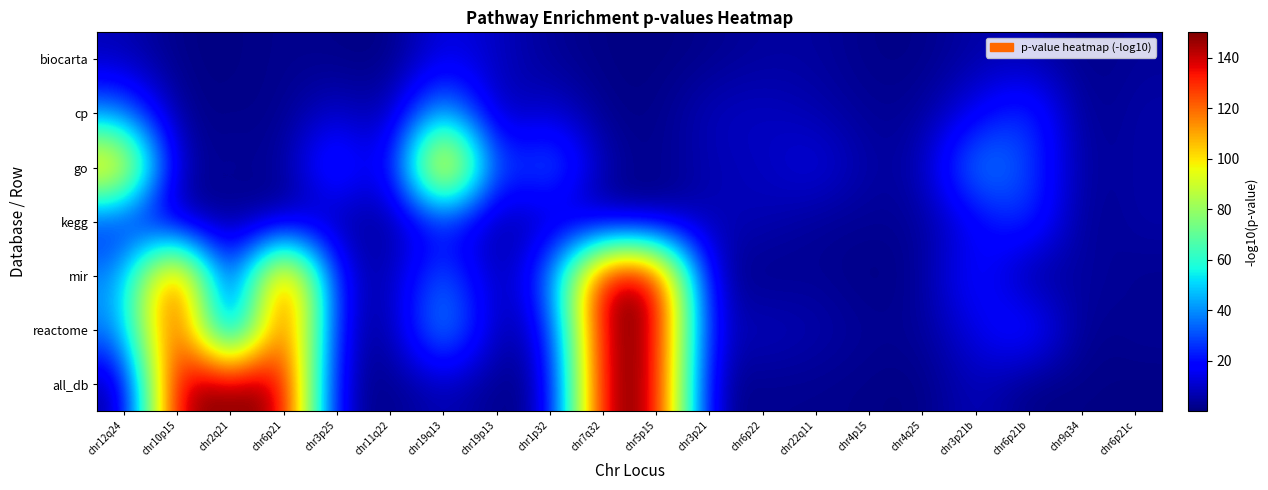

Reading left to right, transcribe all the data shown in this chart.

biocarta: chr12q24=7.4	chr10p15=1.1	chr2q21=0.7	chr6p21=2.4	chr3p25=1.6	chr11q22=0.1	chr19q13=14.8	chr19p13=9.1	chr1p32=3.1	chr7q32=1.0	chr5p15=0.5	chr3p21=2.0	chr6p22=4.5	chr22q11=4.5	chr4p15=1.5	chr4q25=1.3	chr3p21b=5.8	chr6p21b=6.5	chr9q34=1.4	chr6p21c=3.6
cp: chr12q24=37.5	chr10p15=1.2	chr2q21=1.7	chr6p21=1.6	chr3p25=11.5	chr11q22=2.5	chr19q13=51.4	chr19p13=3.8	chr1p32=12.0	chr7q32=1.5	chr5p15=1.1	chr3p21=8.5	chr6p22=9.3	chr22q11=6.5	chr4p15=3.0	chr4q25=3.1	chr3p21b=15.3	chr6p21b=29.6	chr9q34=0.8	chr6p21c=5.7
go: chr12q24=118.4	chr10p15=1.8	chr2q21=4.8	chr6p21=1.6	chr3p25=34.7	chr11q22=2.4	chr19q13=145.2	chr19p13=19.1	chr1p32=40.6	chr7q32=5.2	chr5p15=1.6	chr3p21=7.0	chr6p22=7.9	chr22q11=14.5	chr4p15=4.4	chr4q25=5.2	chr3p21b=44.3	chr6p21b=29.4	chr9q34=2.8	chr6p21c=5.3
kegg: chr12q24=21.2	chr10p15=1.1	chr2q21=1.7	chr6p21=1.4	chr3p25=5.2	chr11q22=2.5	chr19q13=20.6	chr19p13=3.1	chr1p32=8.0	chr7q32=1.5	chr5p15=1.1	chr3p21=7.9	chr6p22=7.4	chr22q11=3.0	chr4p15=3.0	chr4q25=3.1	chr3p21b=15.3	chr6p21b=29.6	chr9q34=0.8	chr6p21c=5.7
mir: chr12q24=37.5	chr10p15=150.0	chr2q21=1.7	chr6p21=150.0	chr3p25=13.2	chr11q22=3.6	chr19q13=38.1	chr19p13=2.1	chr1p32=30.4	chr7q32=150.0	chr5p15=150.0	chr3p21=4.9	chr6p22=0.5	chr22q11=3.4	chr4p15=0.3	chr4q25=2.6	chr3p21b=23.3	chr6p21b=0.5	chr9q34=5.6	chr6p21c=2.0
reactome: chr12q24=37.5	chr10p15=150.0	chr2q21=1.7	chr6p21=150.0	chr3p25=11.5	chr11q22=1.0	chr19q13=51.4	chr19p13=3.8	chr1p32=12.0	chr7q32=150.0	chr5p15=150.0	chr3p21=8.5	chr6p22=9.3	chr22q11=6.5	chr4p15=3.0	chr4q25=3.1	chr3p21b=13.9	chr6p21b=26.1	chr9q34=0.8	chr6p21c=3.8
all_db: chr12q24=1.3	chr10p15=150.0	chr2q21=150.0	chr6p21=150.0	chr3p25=5.5	chr11q22=1.0	chr19q13=8.3	chr19p13=1.4	chr1p32=3.4	chr7q32=150.0	chr5p15=150.0	chr3p21=2.0	chr6p22=2.2	chr22q11=2.2	chr4p15=1.5	chr4q25=0.4	chr3p21b=9.1	chr6p21b=0.3	chr9q34=1.4	chr6p21c=0.6